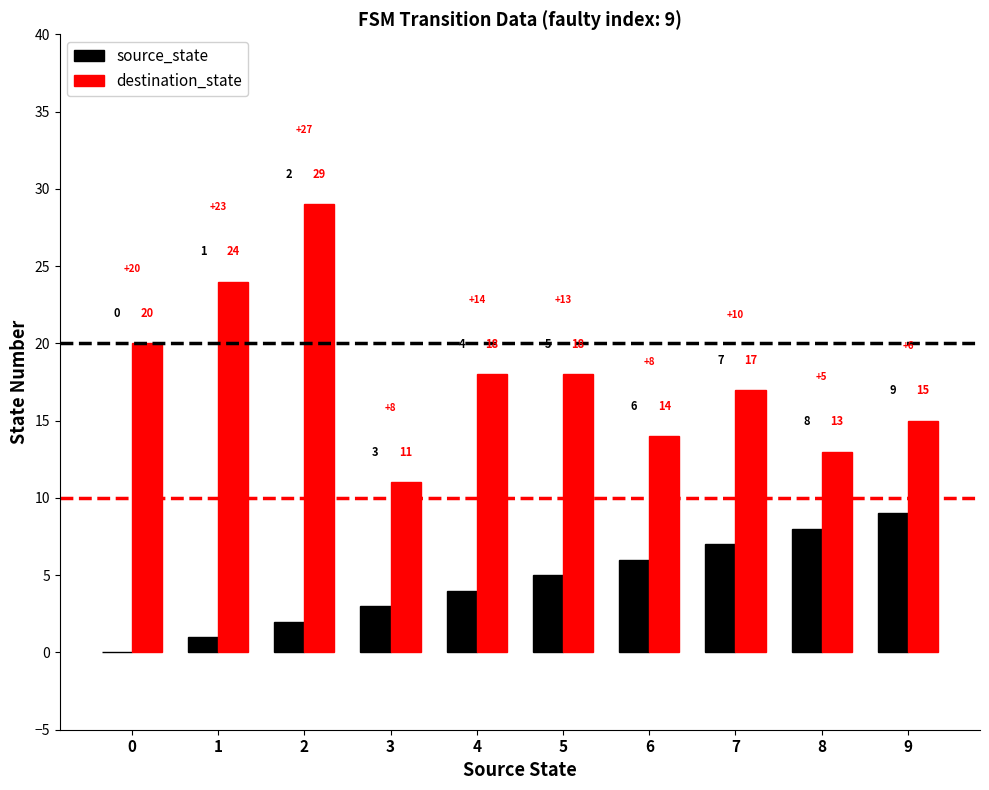

True or false: source_state has a value of 11 at 7.

False